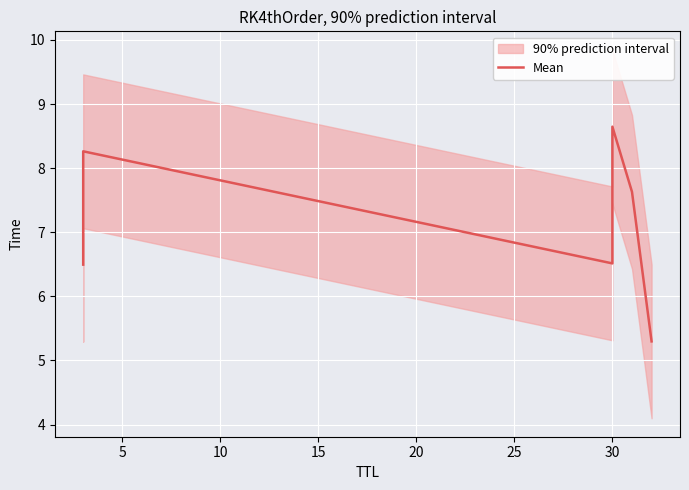

How many data points are above 7?

3